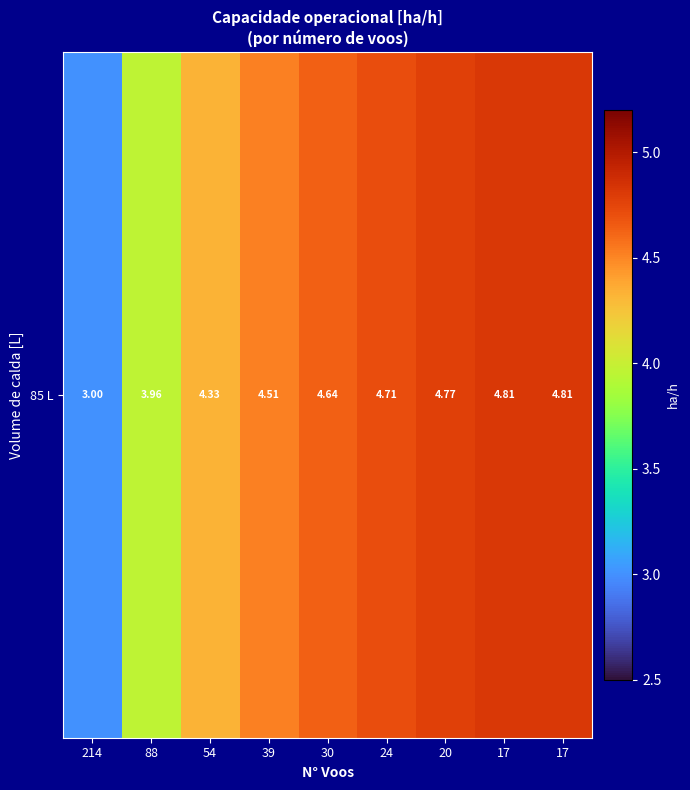

Rank the categories by value from highest to lowest.

17, 17, 20, 24, 30, 39, 54, 88, 214